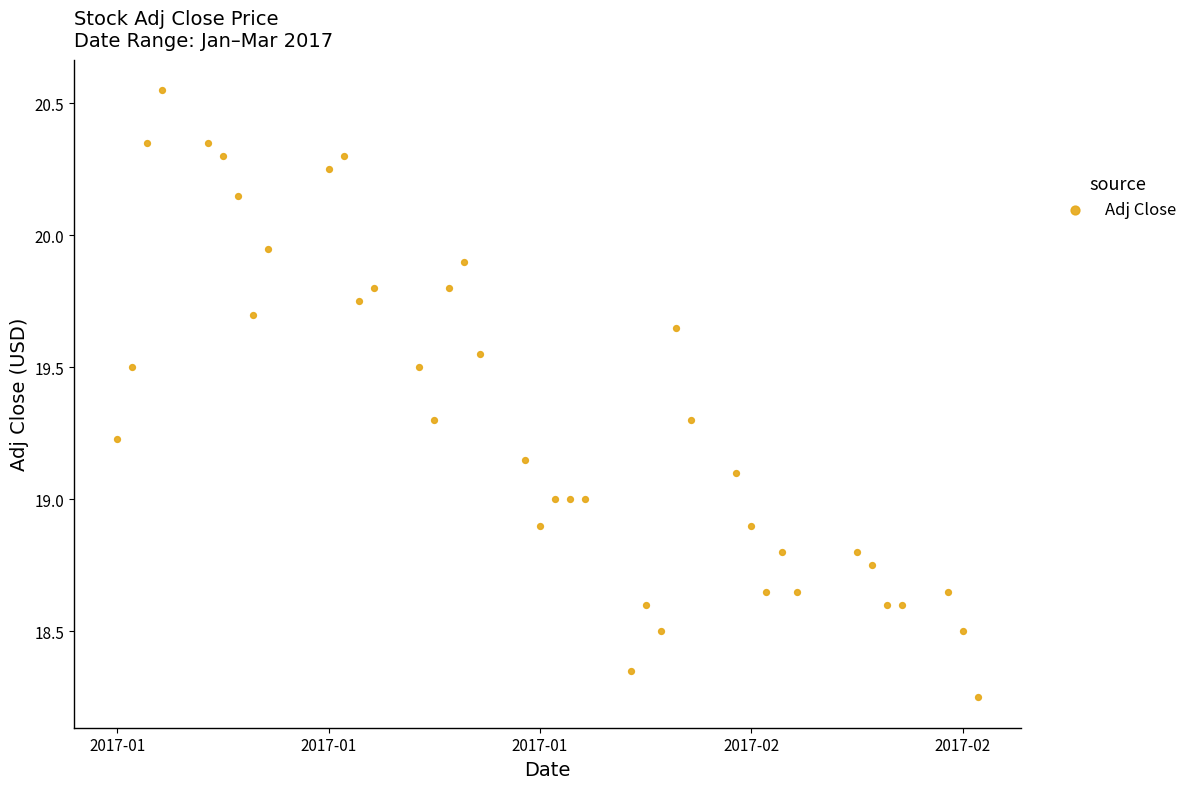

What is the range of Y values (max minus min)?

2.3